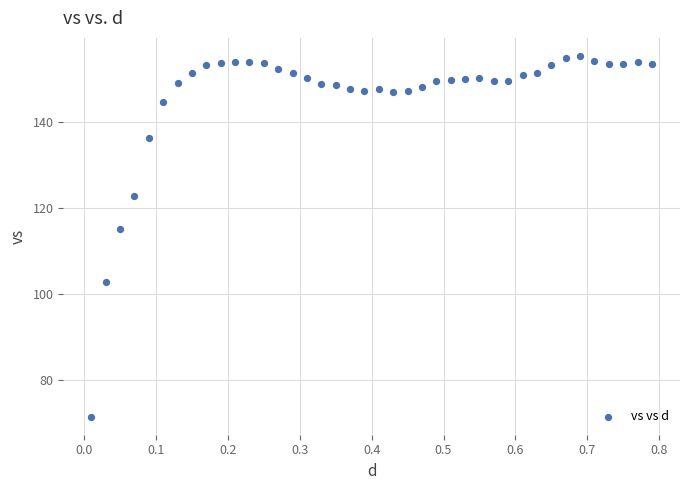

What is the range of Y values (max minus min)?

84.2